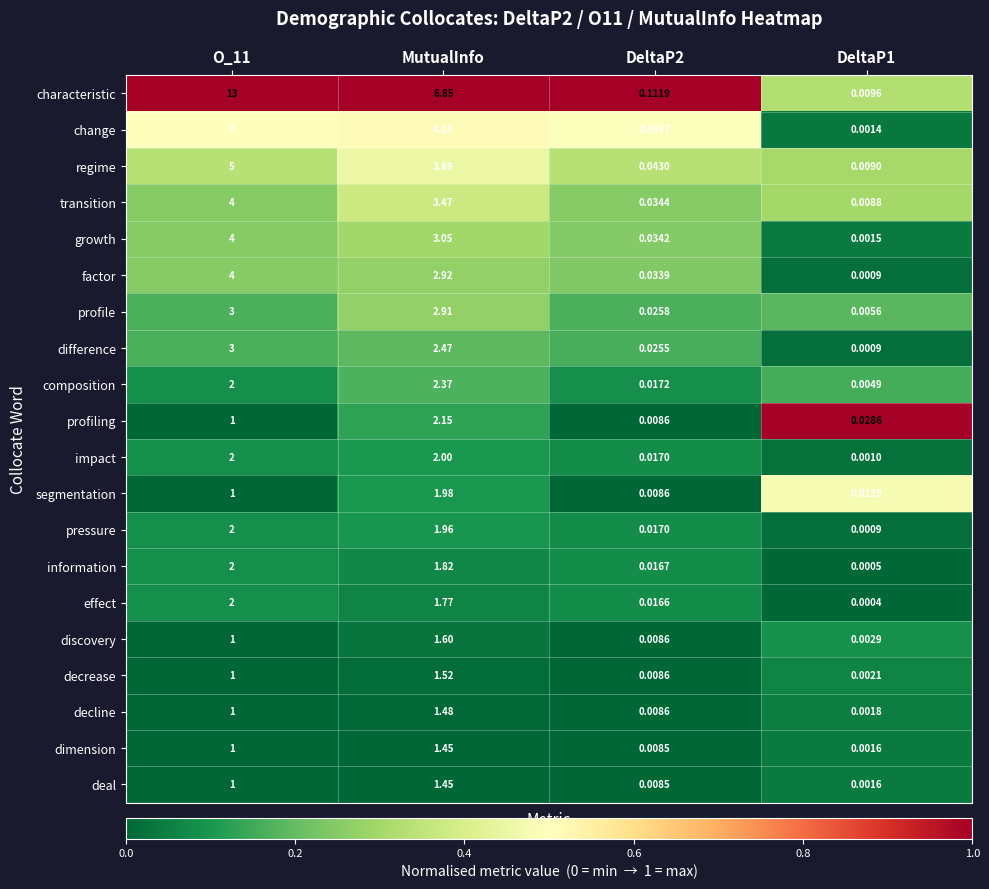

Which series has the widest spread of values?

characteristic